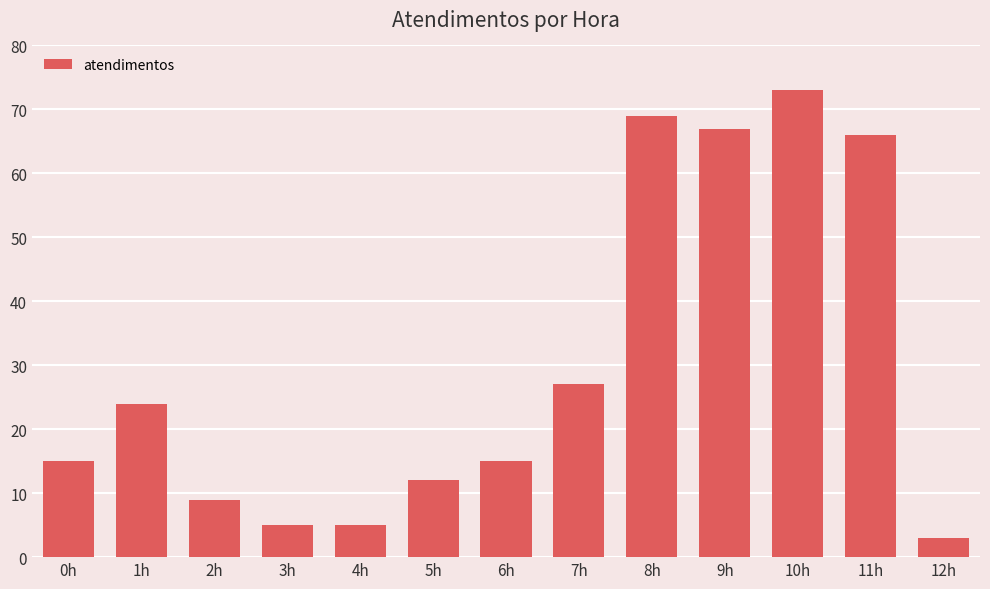

Reading left to right, extract all data points from this chart.

15	24	9	5	5	12	15	27	69	67	73	66	3